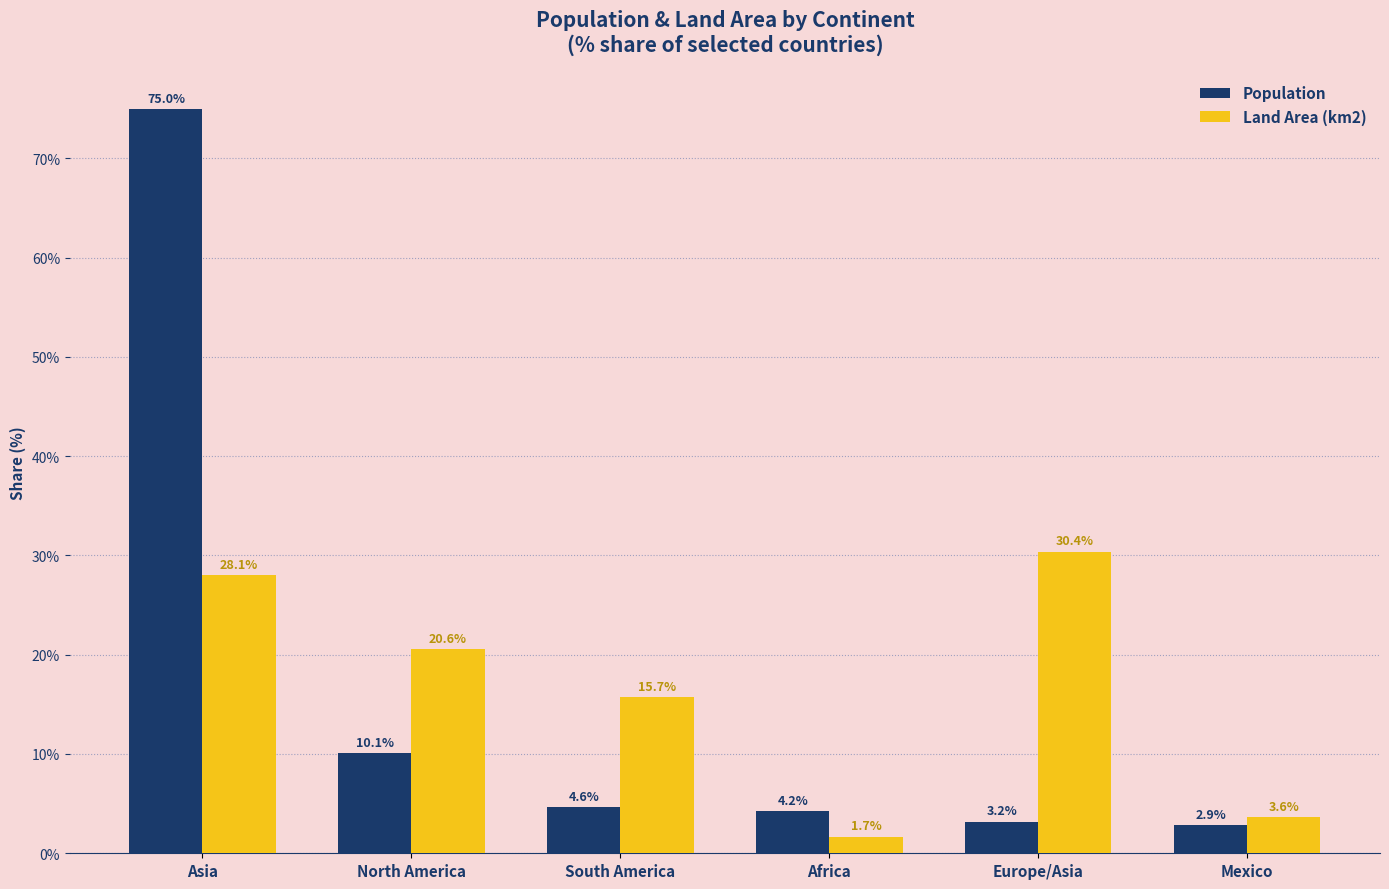

What is the difference between the highest and lowest values at Europe/Asia?

27.2